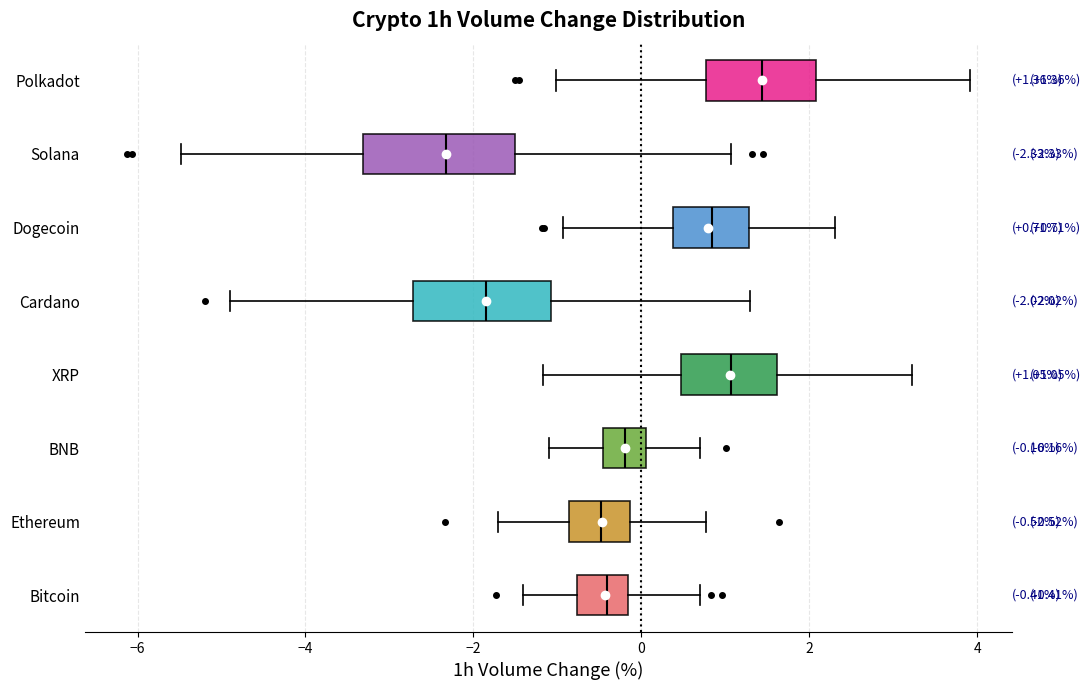

Which box's median line is the furthest to the left?

Solana